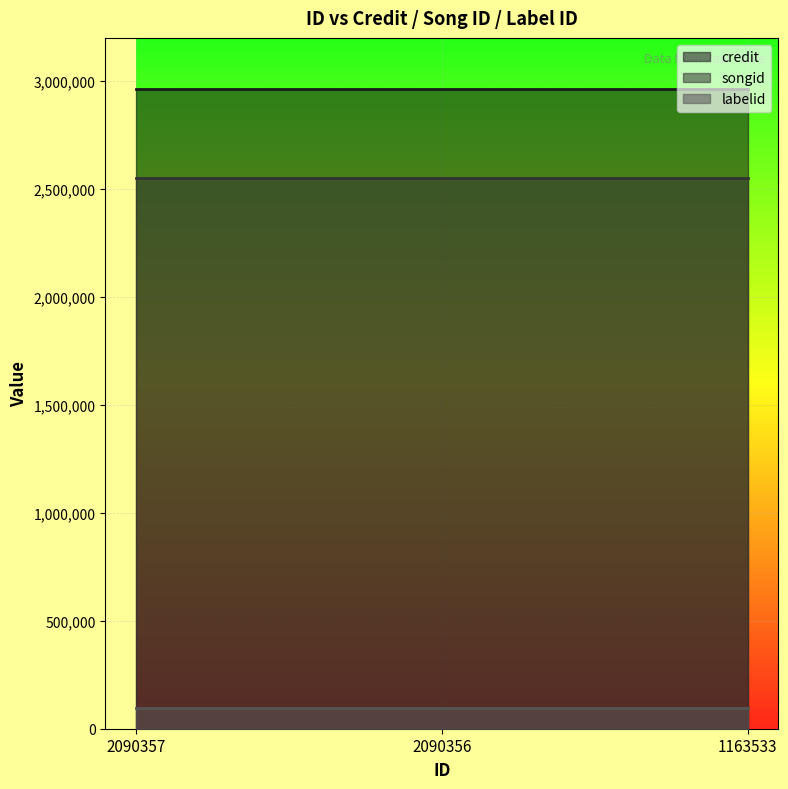

Is it true that songid equals 2551119 at 2090357?

True